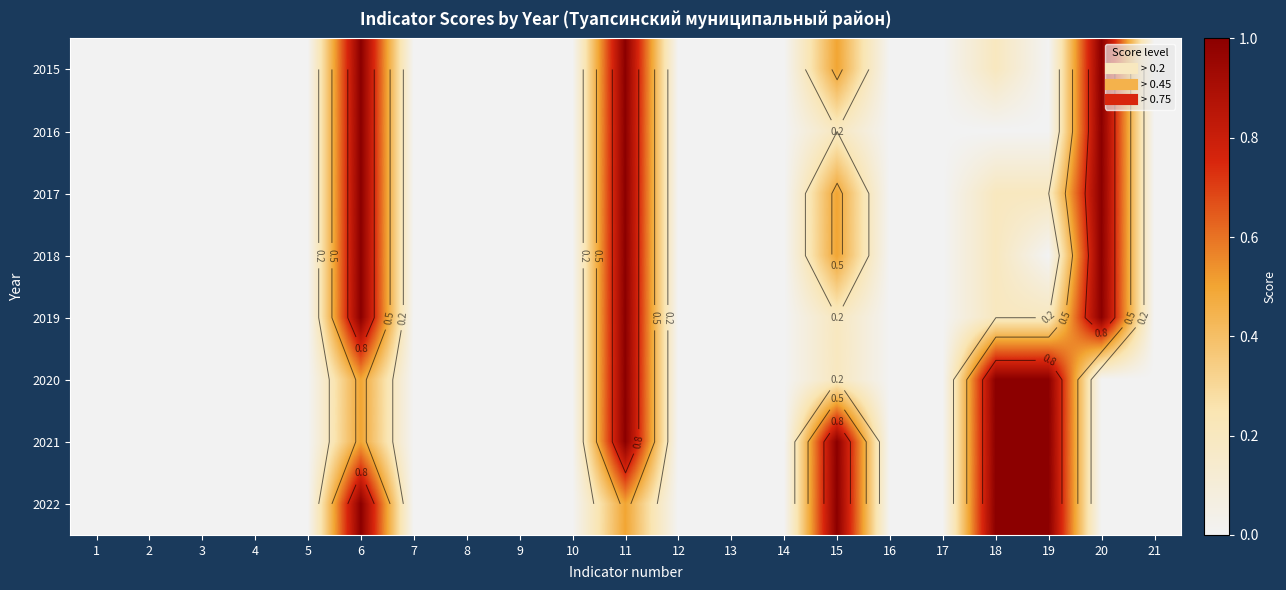

At 2, list the series in order from largest to smallest.

2015, 2016, 2017, 2018, 2019, 2020, 2021, 2022